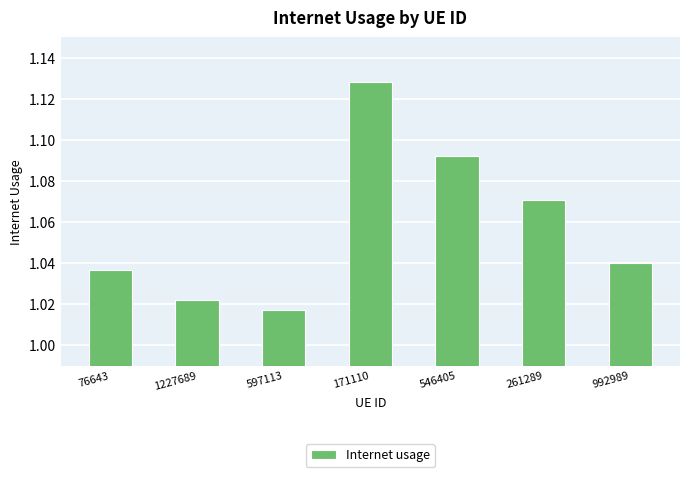

What position from the right is 171110?

4